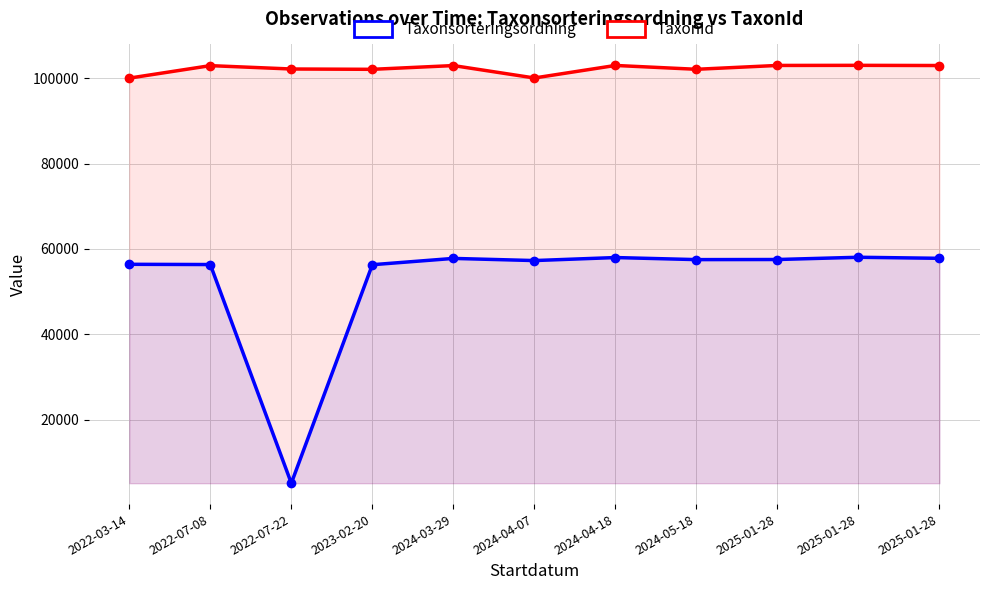

Rank the series by their average value, from highest to lowest.

TaxonId, Taxonsorteringsordning